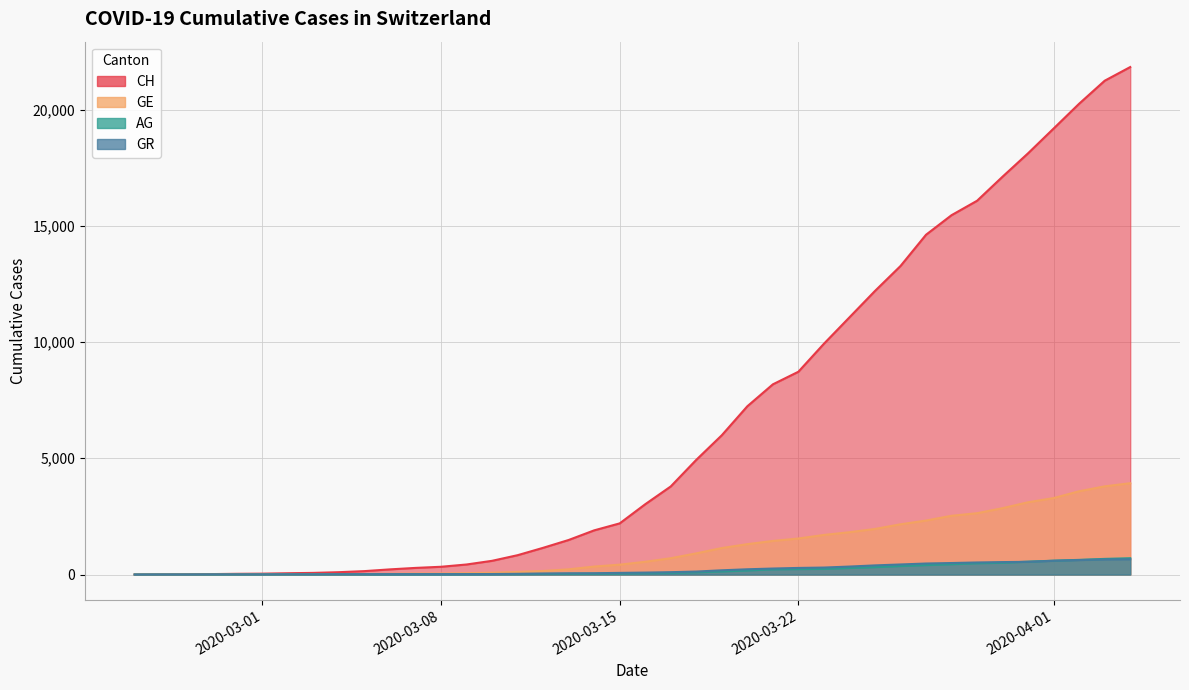

True or false: GE has a value of 317 at 20.

False